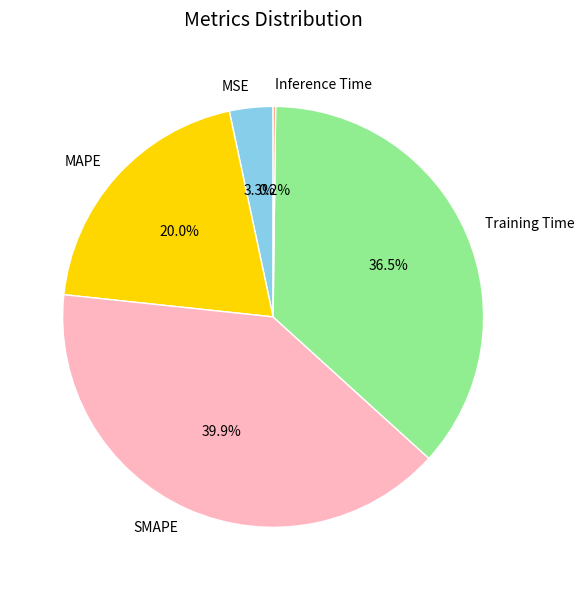

Approximately how many times larger is the value at SMAPE compared to MAPE?

2.0